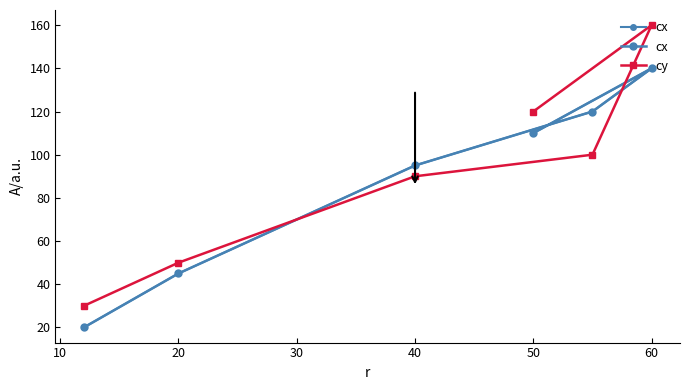

At which label does cy reach its peak?

60